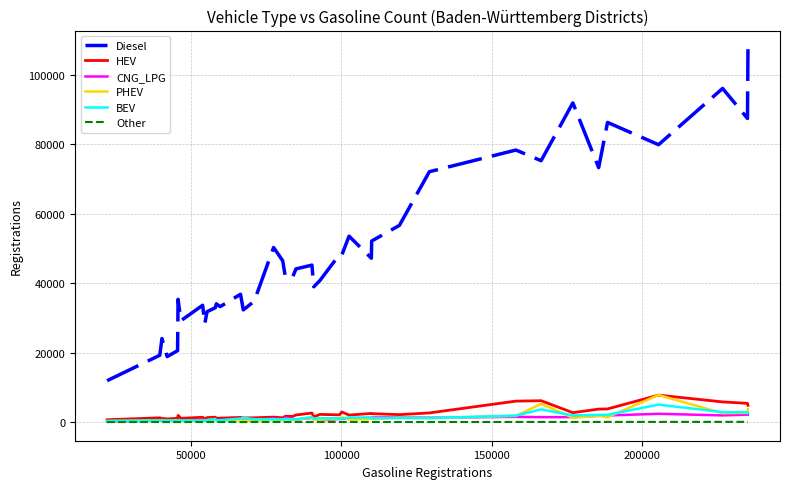

Which series has the largest total across all categories?

Diesel